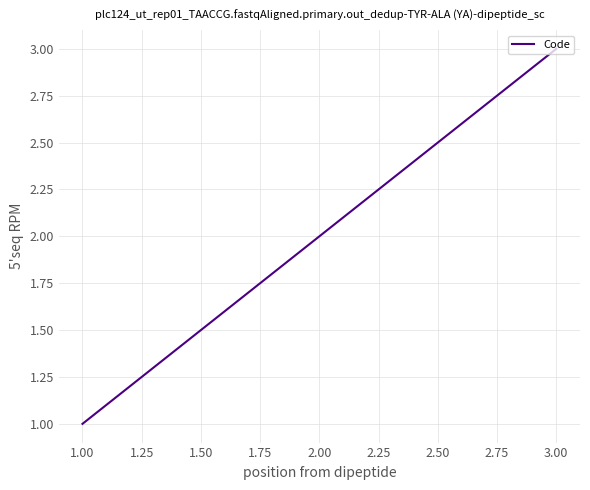

Approximately how many times larger is the value at 1.00 compared to 3.00?

0.3